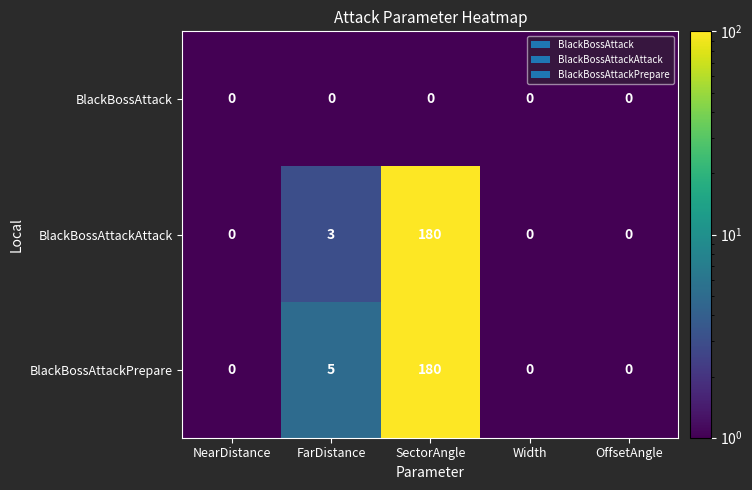

What is the total value across all series at FarDistance?

8